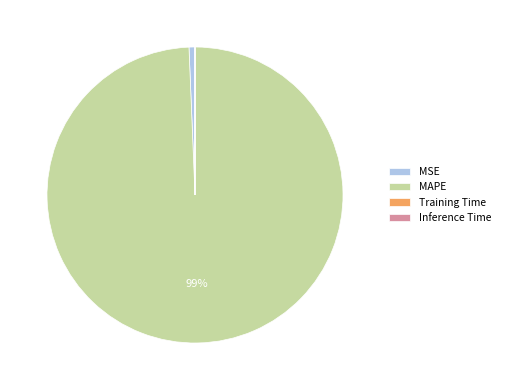

To the nearest percent, what is the average slice percentage?

25%